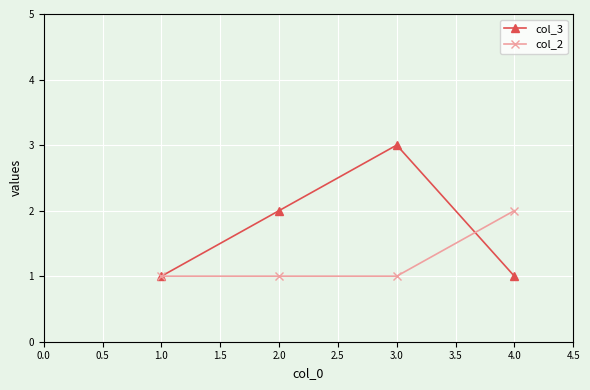

What is the difference between the maximum and second lowest values in the col_2 series?

1